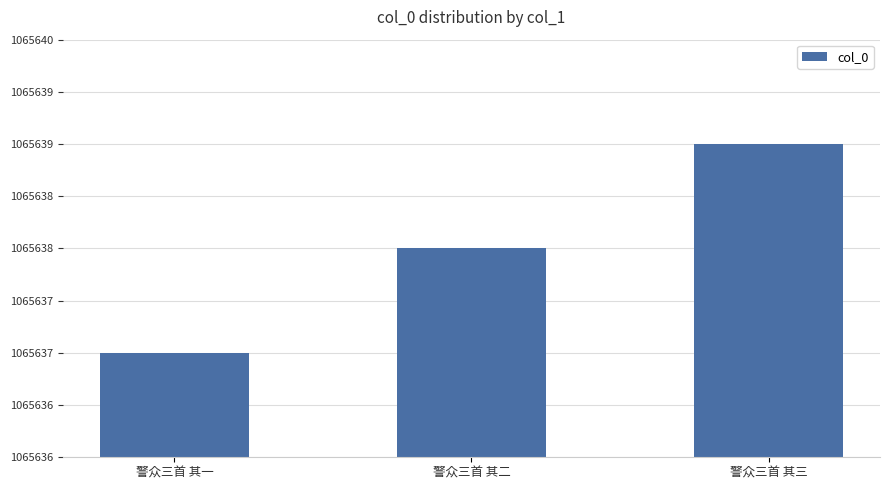

Which label corresponds to the smallest value in the chart?

警众三首 其一